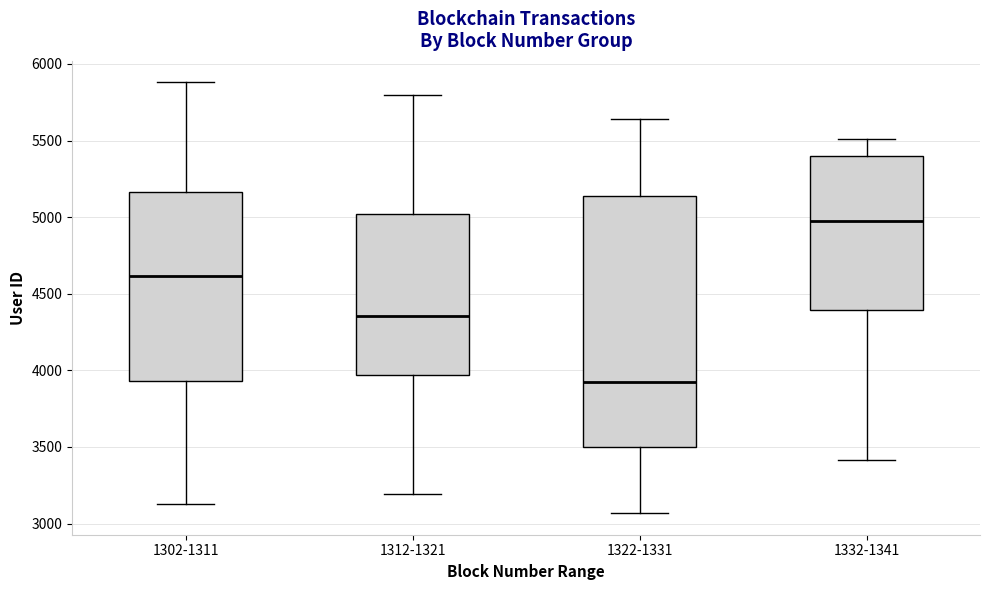

Which box's median line is the lowest?

1322-1331